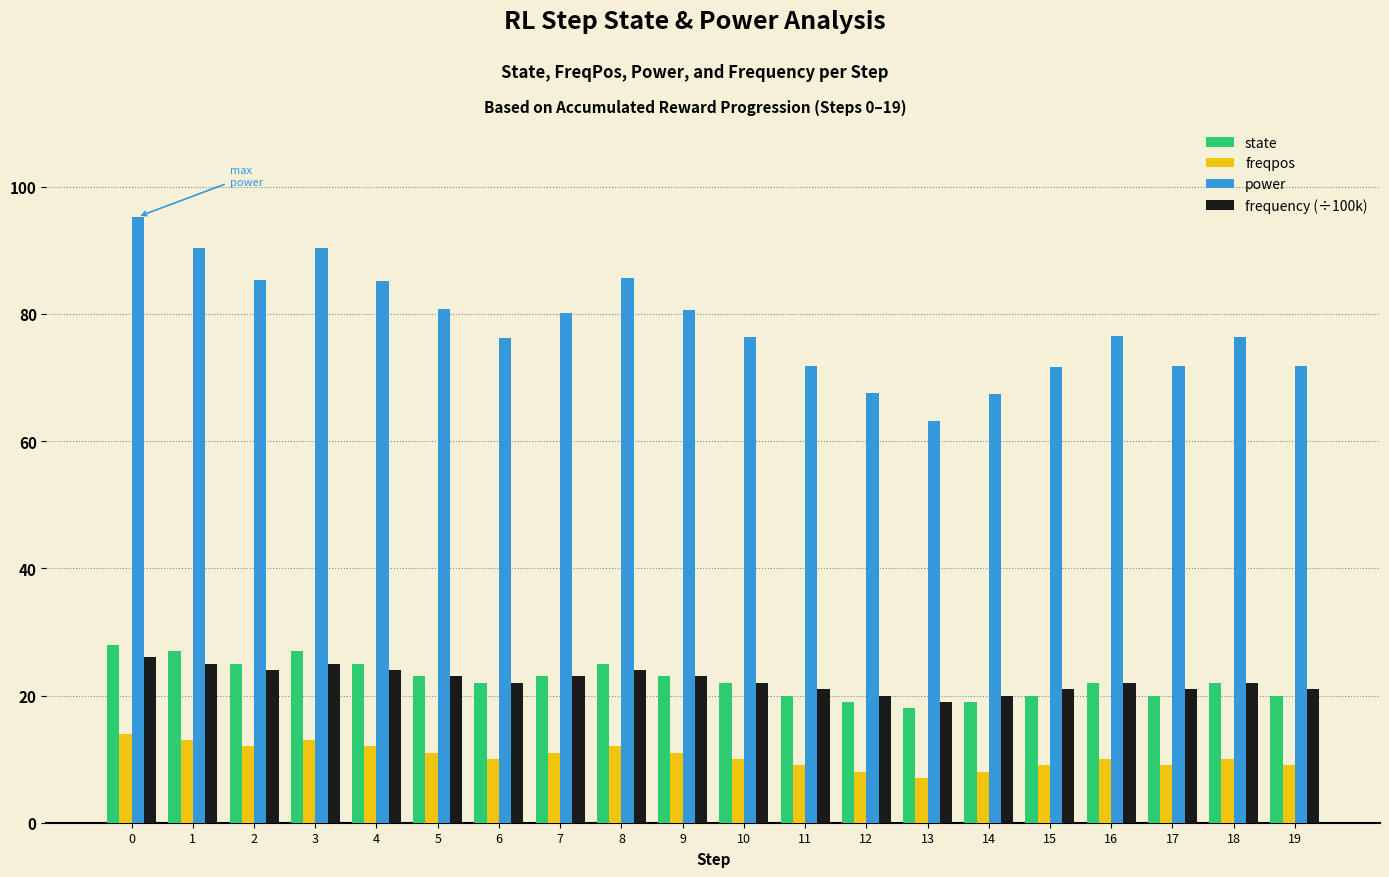

What is the lowest value of the state series?

18.0